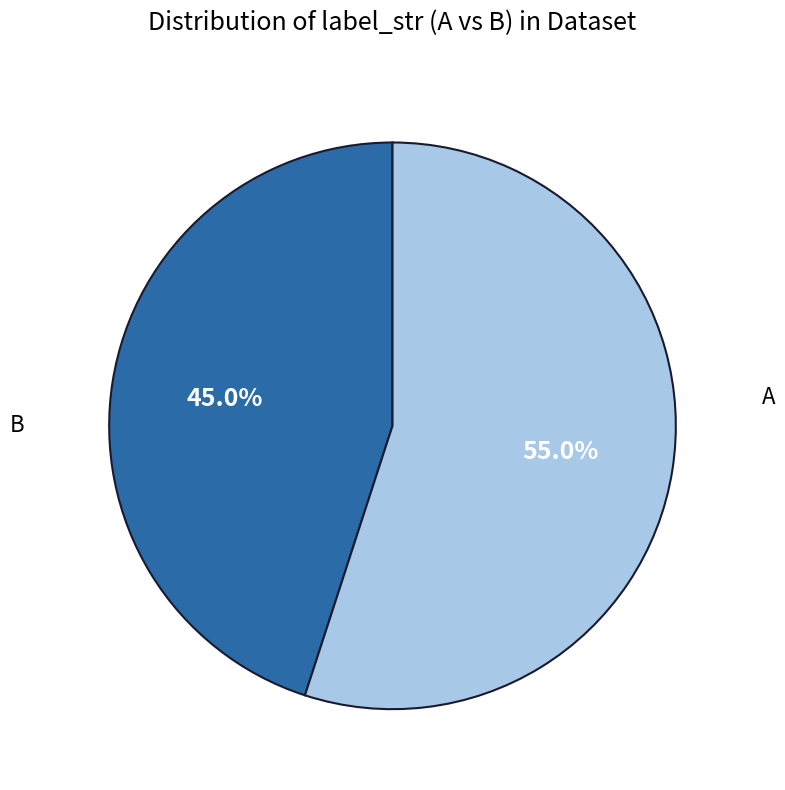

How many segments does this pie chart have?

2